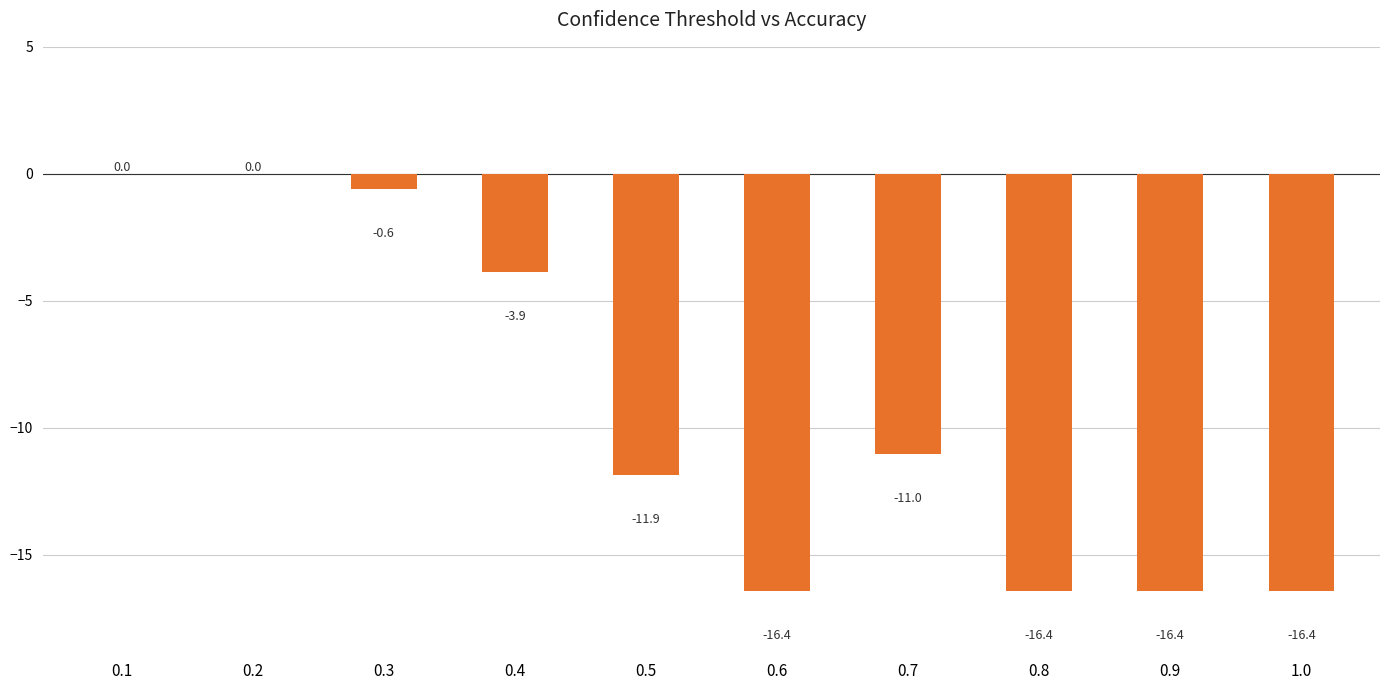

What is the sum of the values at 0.7 and 1.0?

-27.4